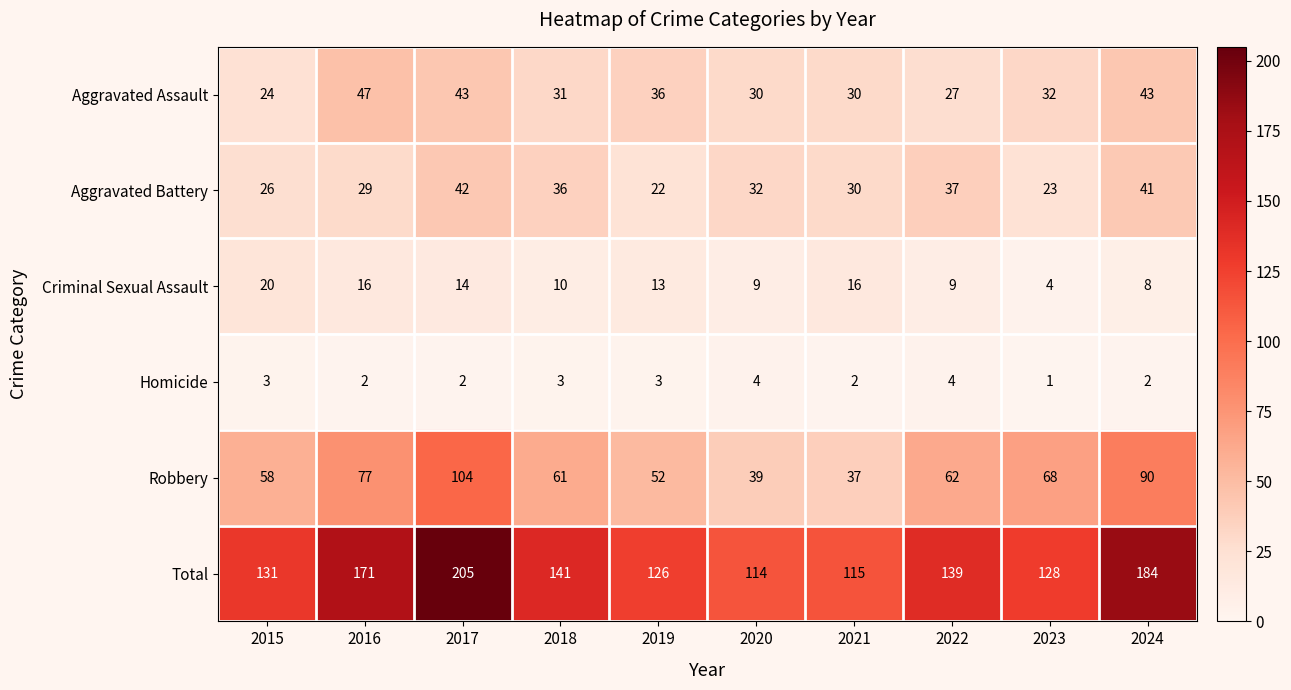

The Criminal Sexual Assault series shows 16 at 2021. True or false?

True